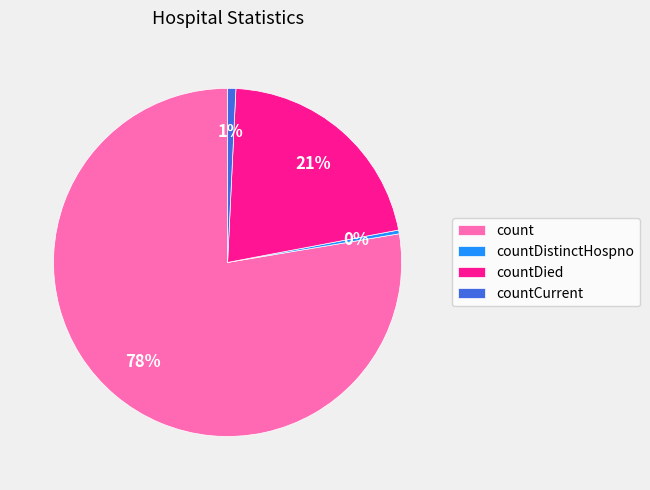

How many segments does this pie chart have?

4